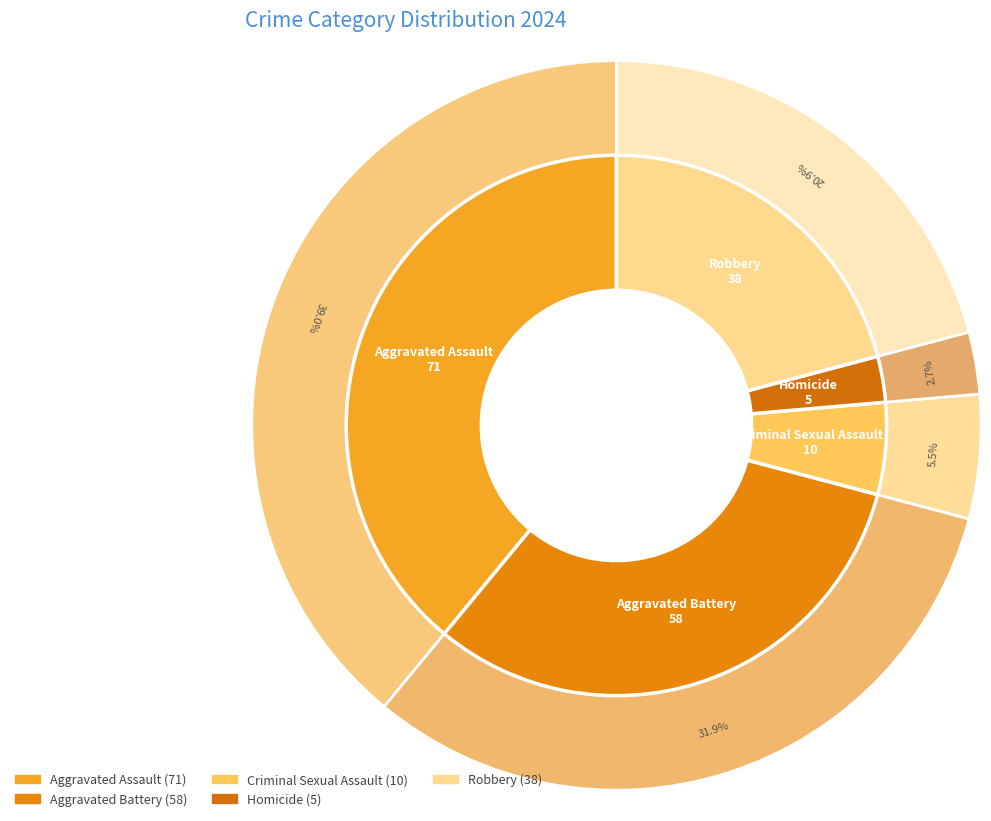

To the nearest percent, what is the average slice percentage?

20%